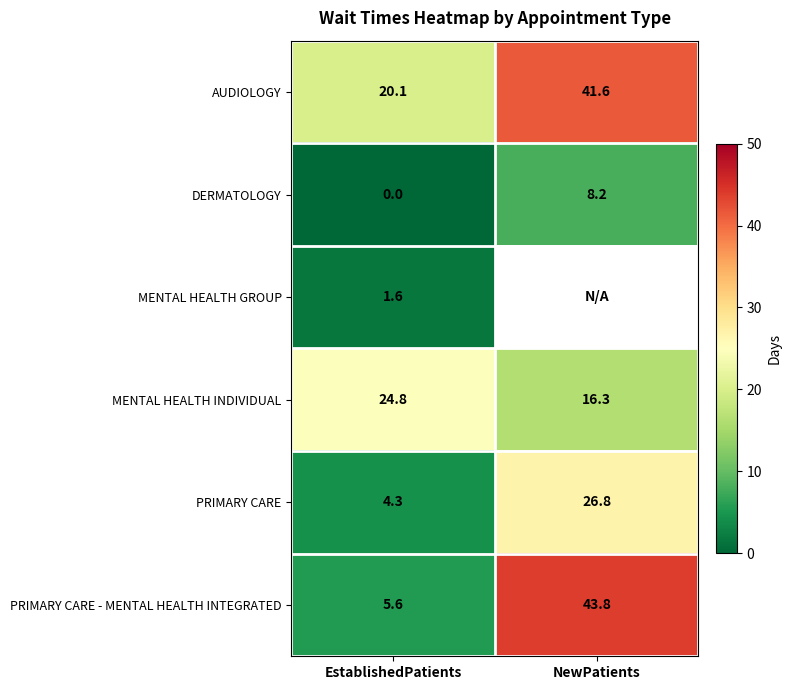

Which has a higher value, EstablishedPatients or NewPatients?

NewPatients